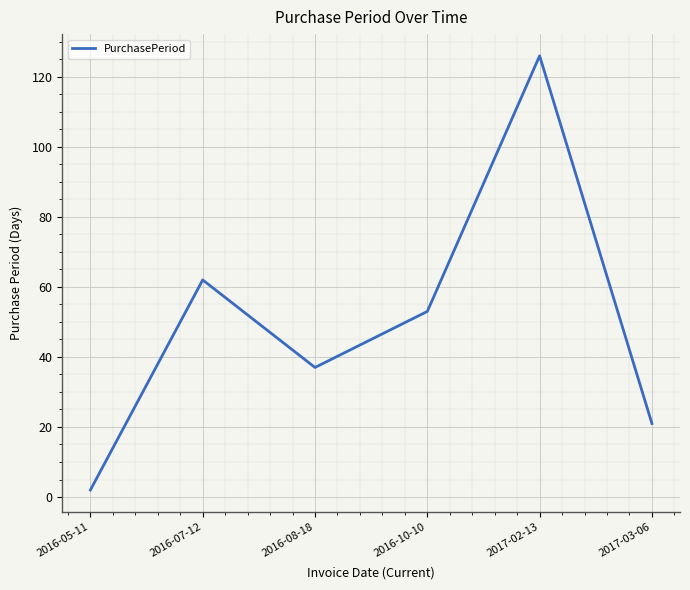

Approximately how many times larger is the value at 2017-02-13 compared to 2016-07-12?

2.0